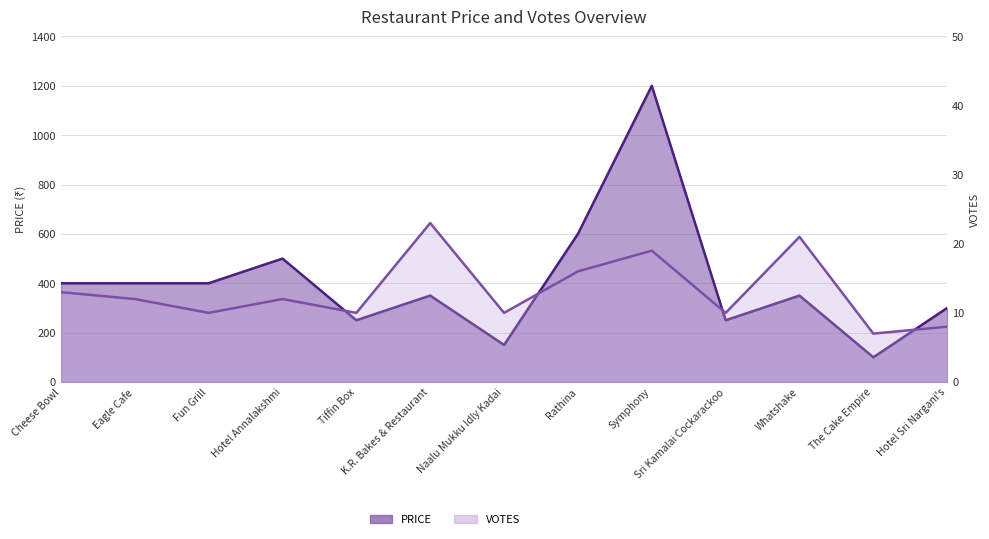

At which category does PRICE line reach its first local valley?

Tiffin Box